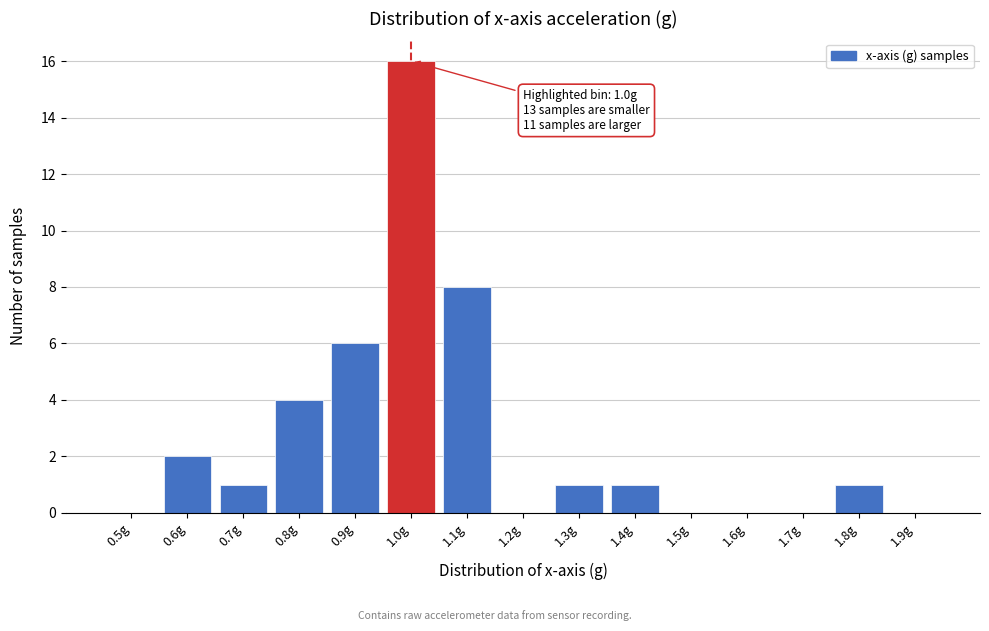

Reading left to right, transcribe all the data shown in this chart.

0.5g=0	0.6g=2	0.7g=1	0.8g=4	0.9g=6	1.0g=16	1.1g=8	1.2g=0	1.3g=1	1.4g=1	1.5g=0	1.6g=0	1.7g=0	1.8g=1	1.9g=0